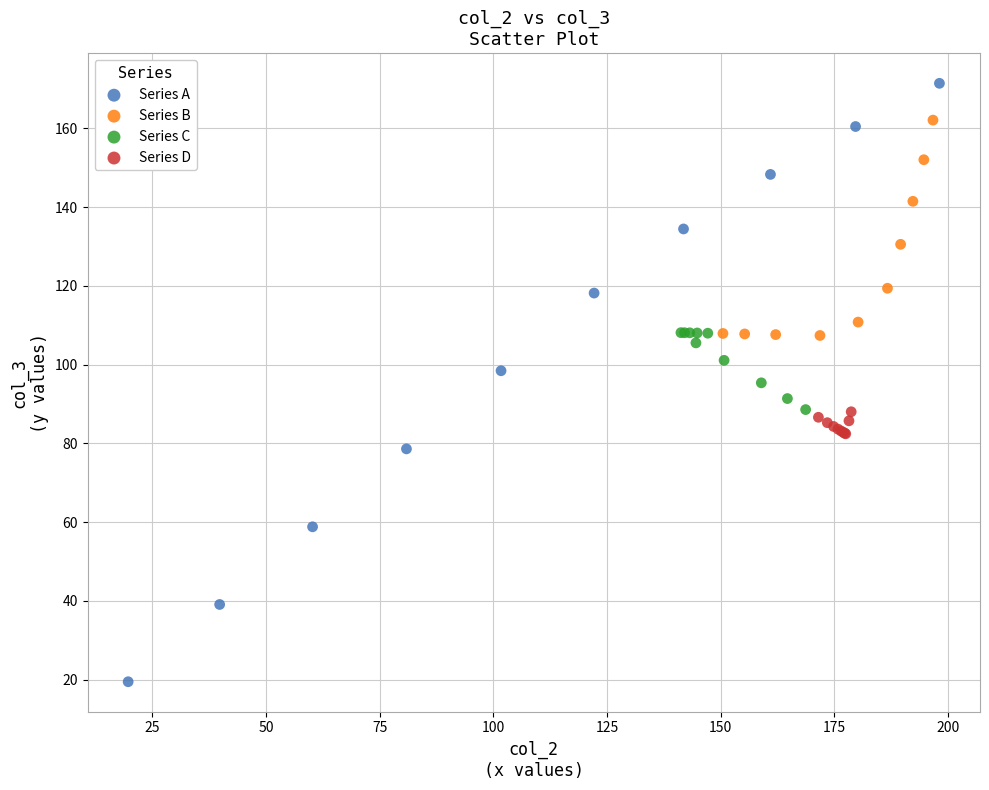

Which series contains the lowest Y value?

Series A